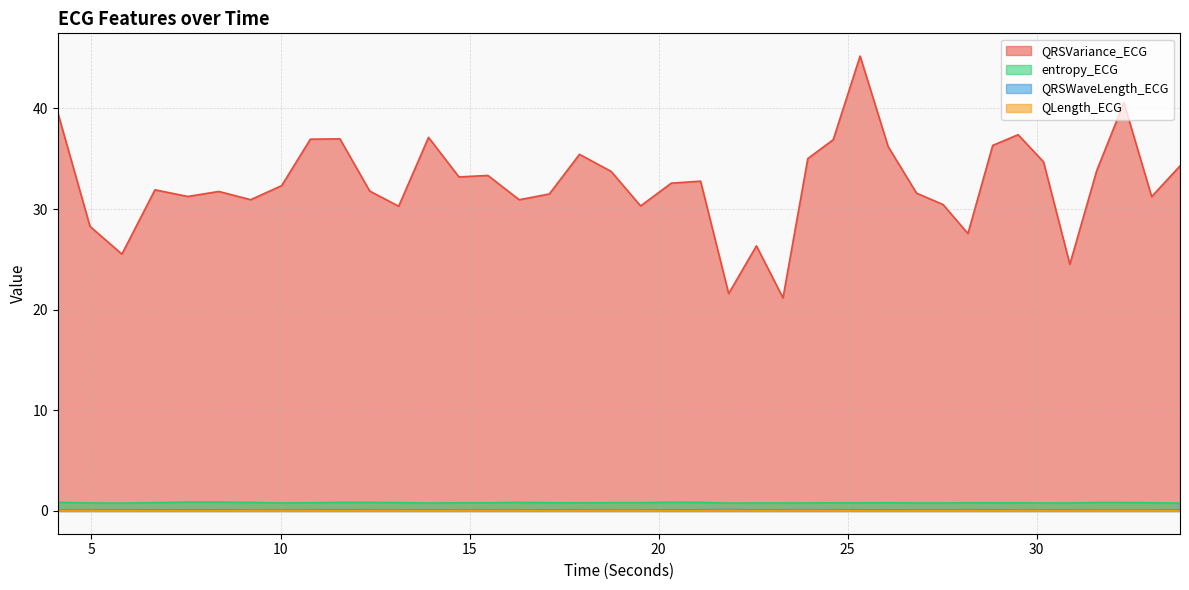

True or false: QRSVariance_ECG and entropy_ECG cross at least once.

False